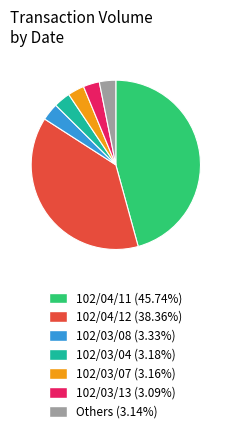

Do 102/03/08 (3.33%) and 102/03/04 (3.18%) together represent more than half of the pie?

No